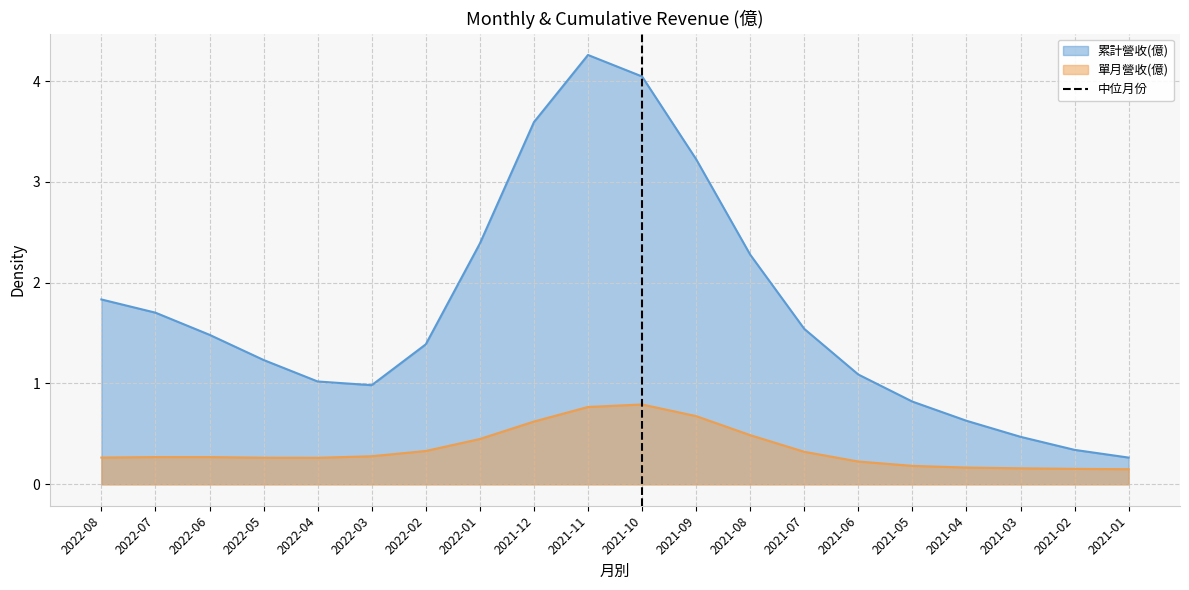

The value of 單月營收(億) at 2022-08 is 0.3. True or false?

True